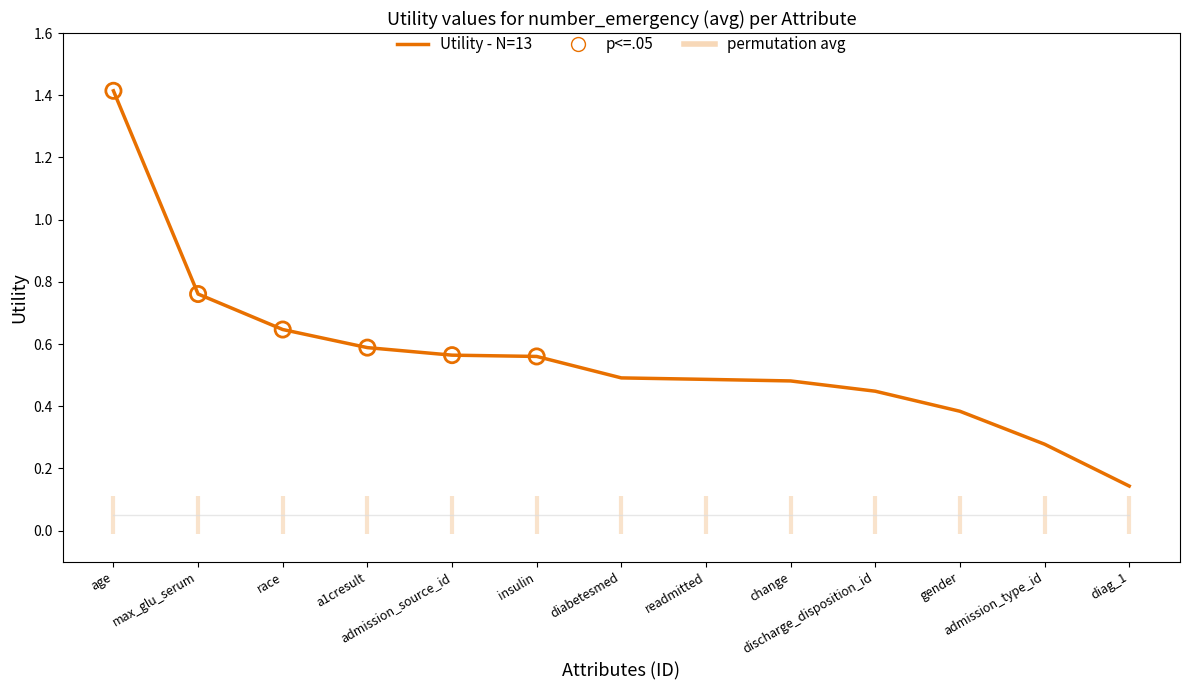

What is the change in value from readmitted to diag_1?

-0.3